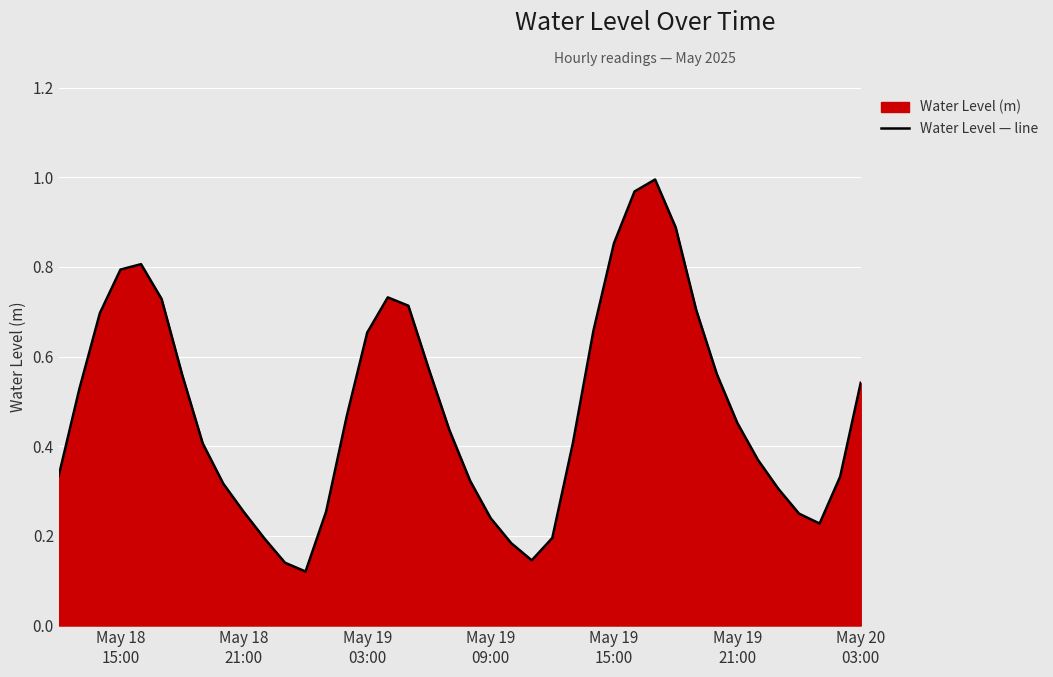

Reading left to right, what are all the values shown in this chart?

0.3	0.5	0.7	0.8	0.8	0.7	0.6	0.4	0.3	0.3	0.2	0.1	0.1	0.3	0.5	0.7	0.7	0.7	0.6	0.4	0.3	0.2	0.2	0.1	0.2	0.4	0.7	0.9	1.0	1.0	0.9	0.7	0.6	0.5	0.4	0.3	0.2	0.2	0.3	0.5